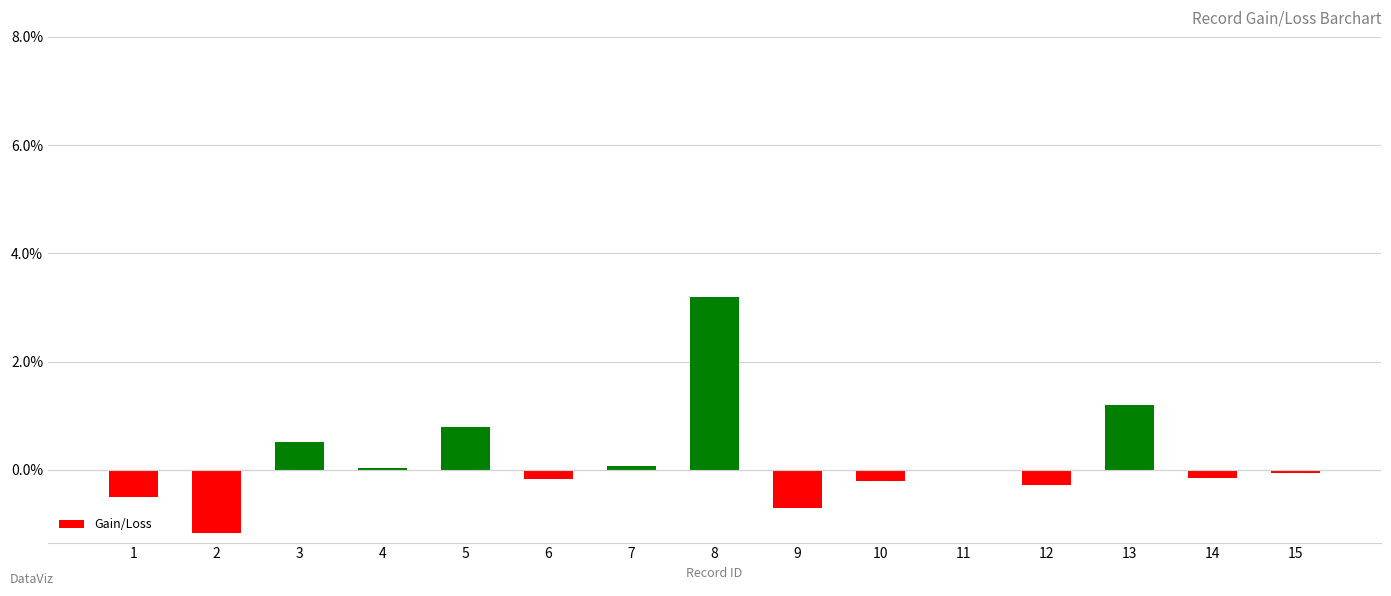

The chart shows a value of -1.2 at 2. True or false?

True